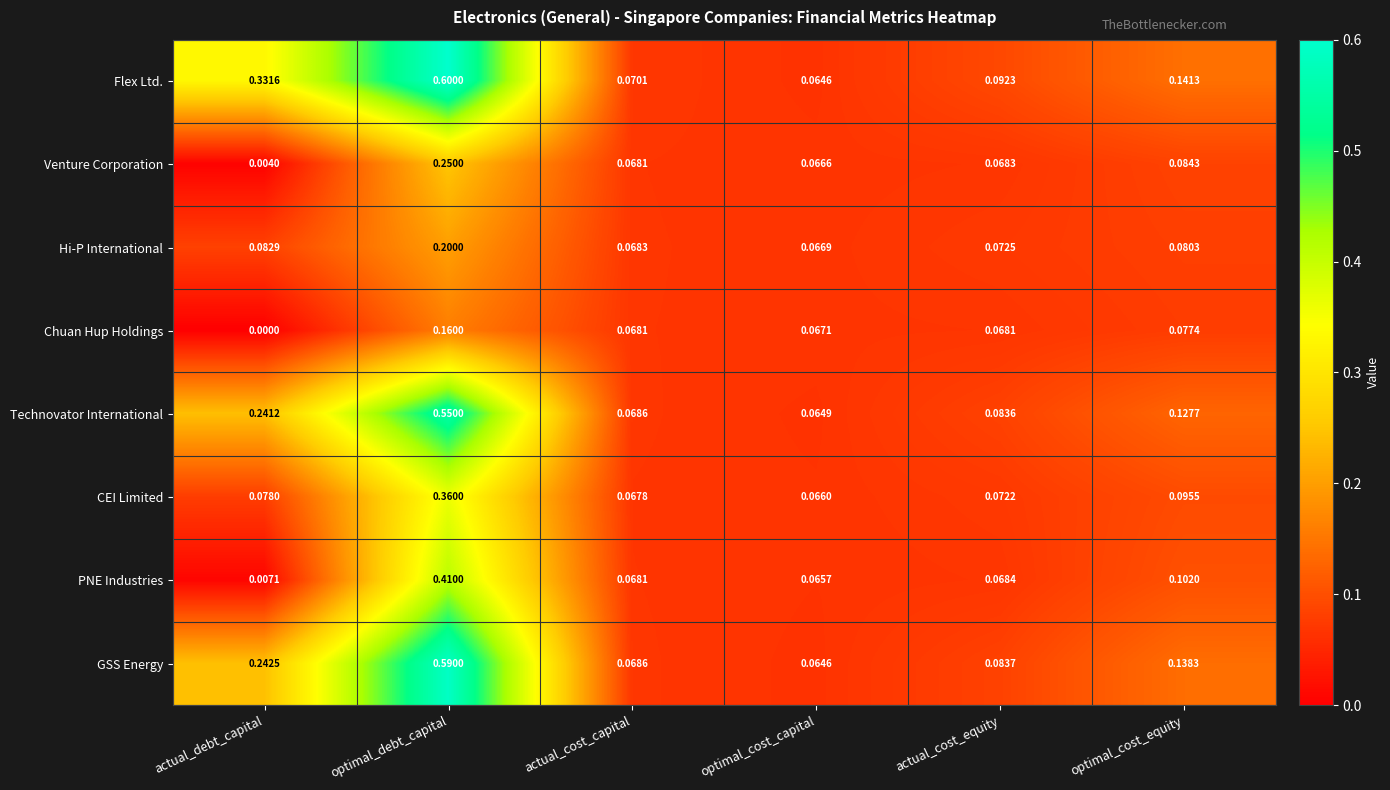

Which series has the widest spread of values?

Flex Ltd.